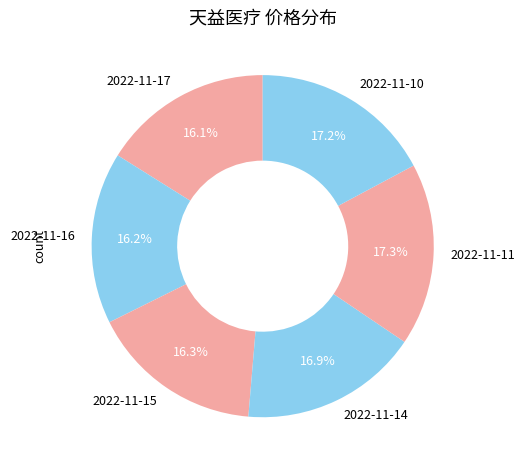

To the nearest percent, what portion does 2022-11-14 represent?

17%